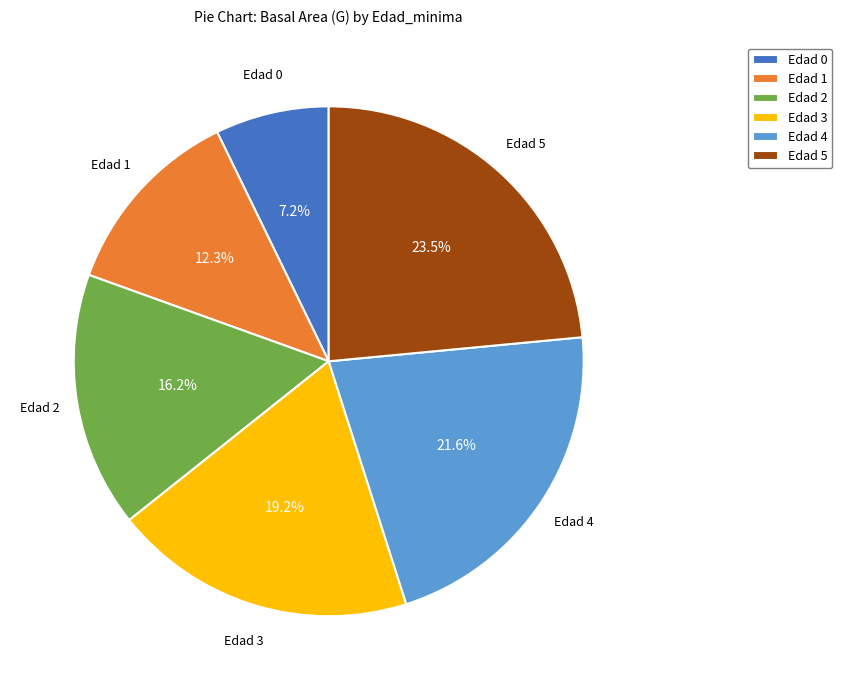

How much of the chart is everything except Edad 3?

80.8%